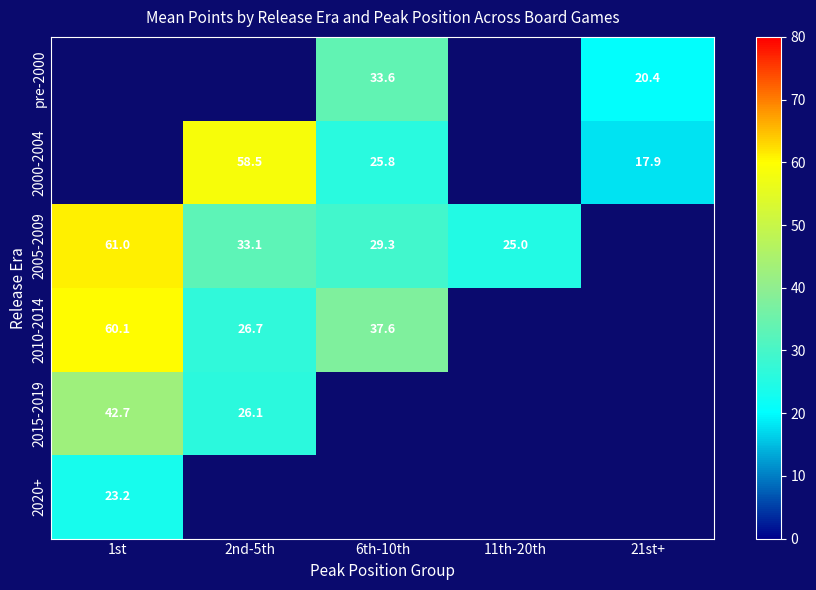

How many positive values does the pre-2000 series have?

2